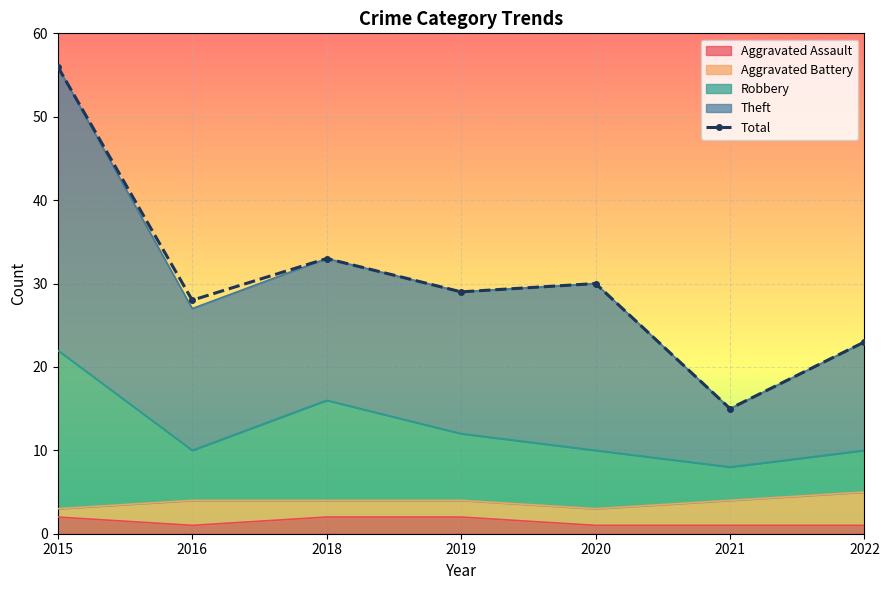

What is the change in value from 2015 to 2018?

-23